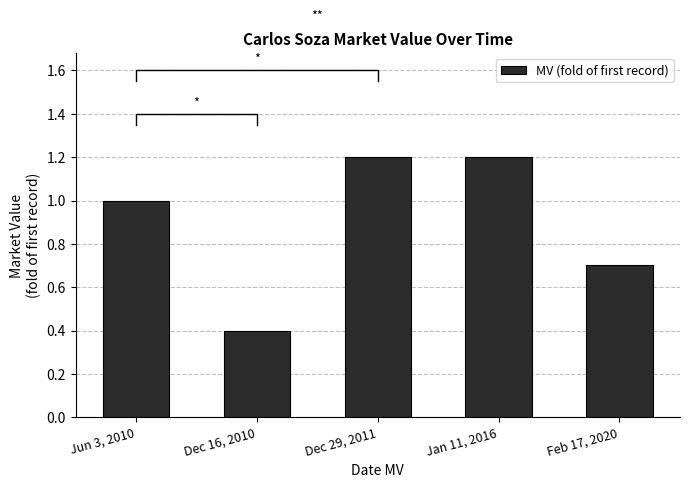

What is the smallest value displayed?

0.4